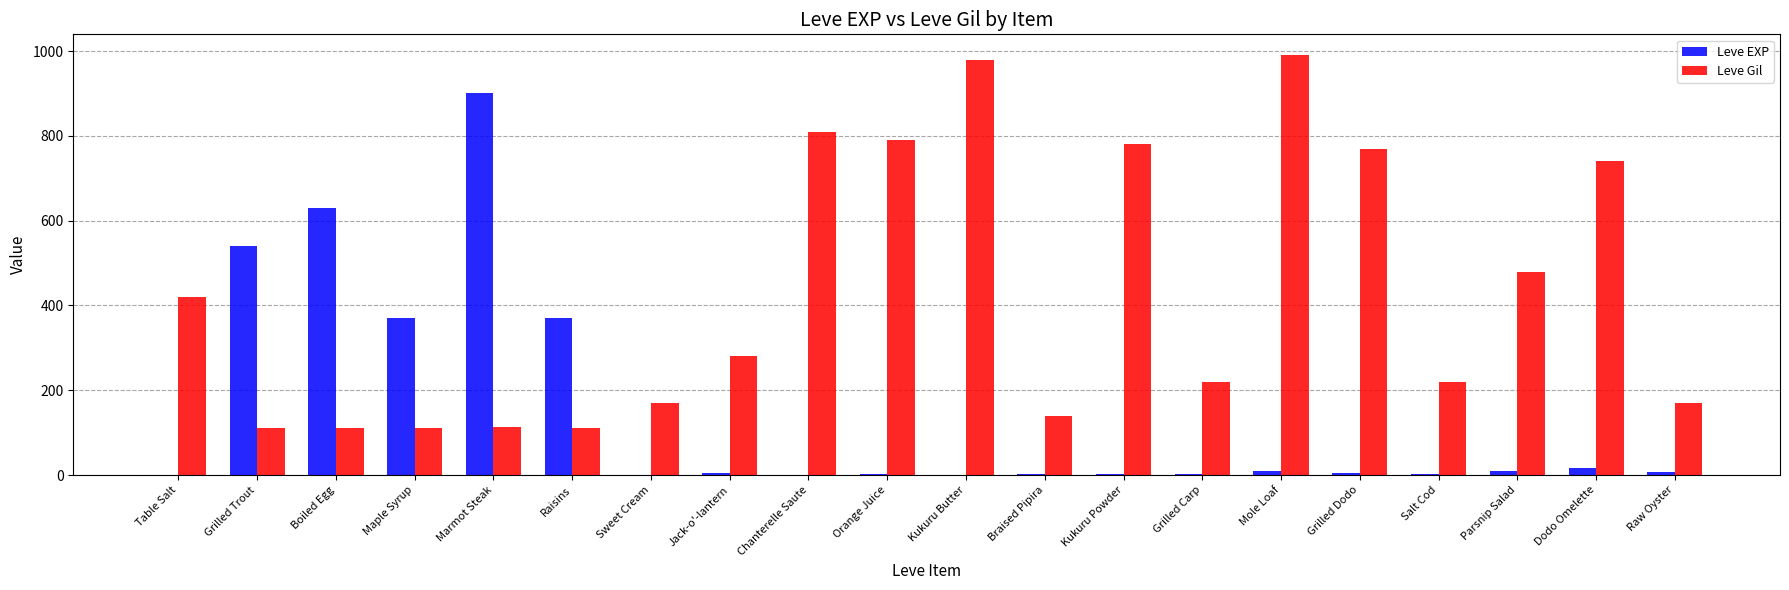

How many categories are shown in the chart?

20